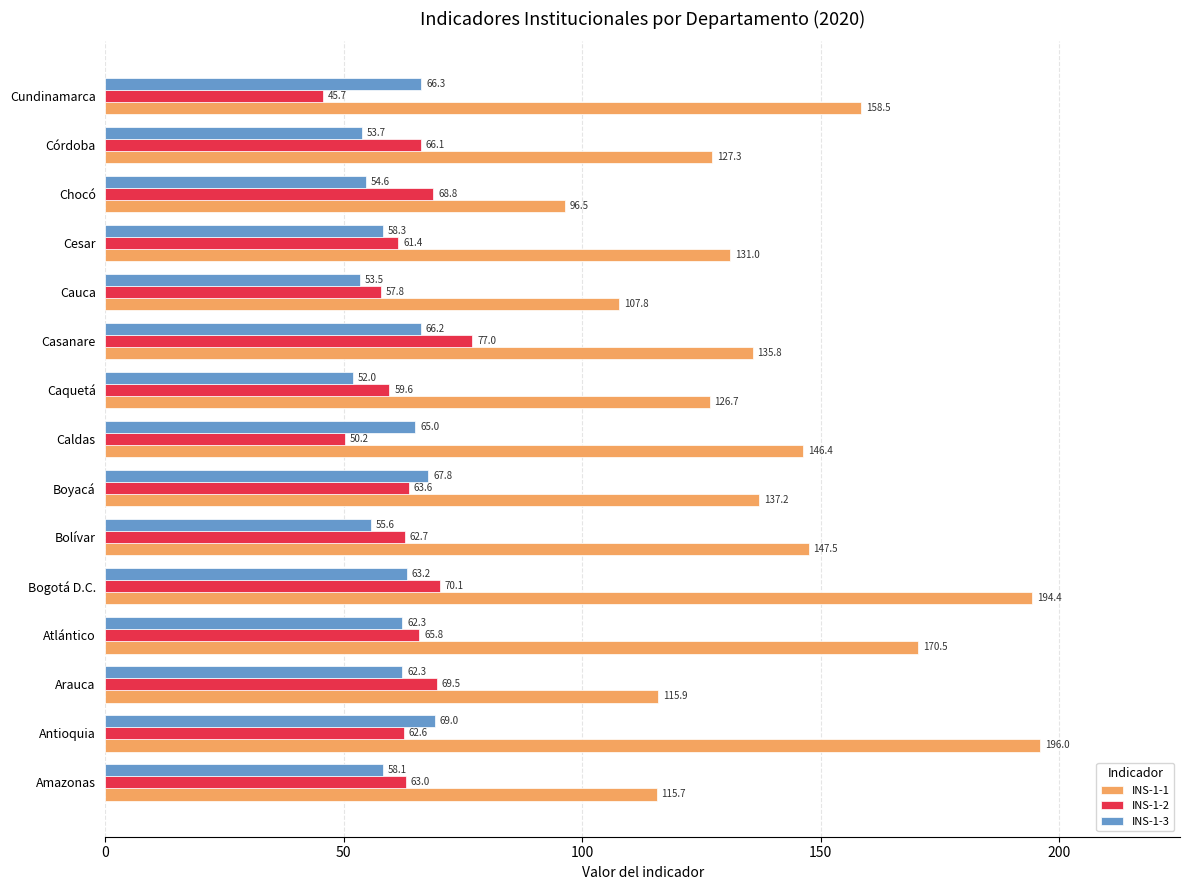

The INS-1-1 series shows 115.9 at Arauca. True or false?

True